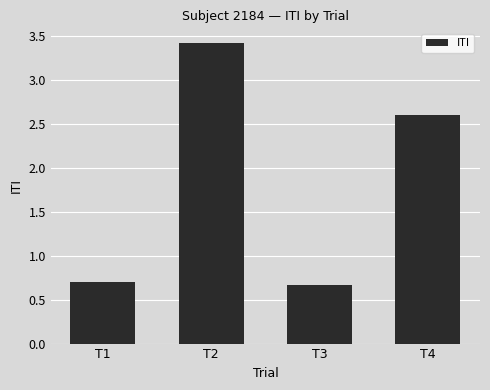

How many data points are less than 2?

2